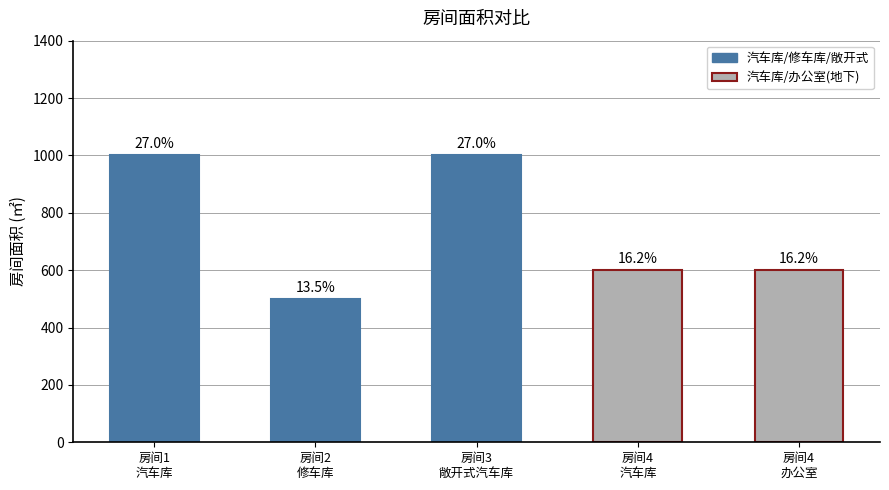

How many bars are there in total?

5